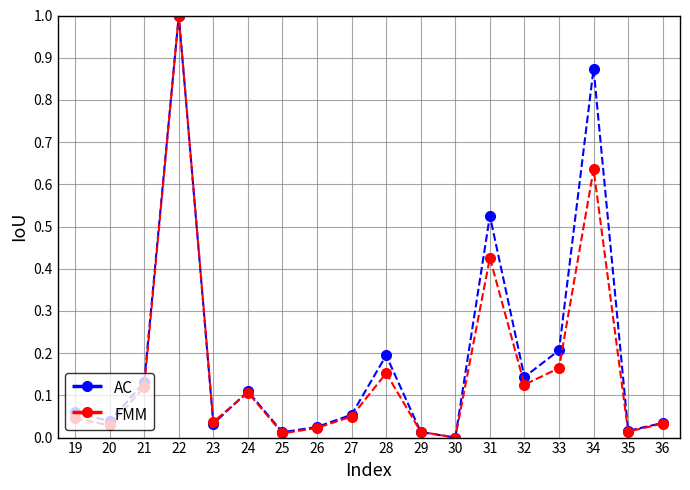

The value of FMM at 20 is 0.0. True or false?

True